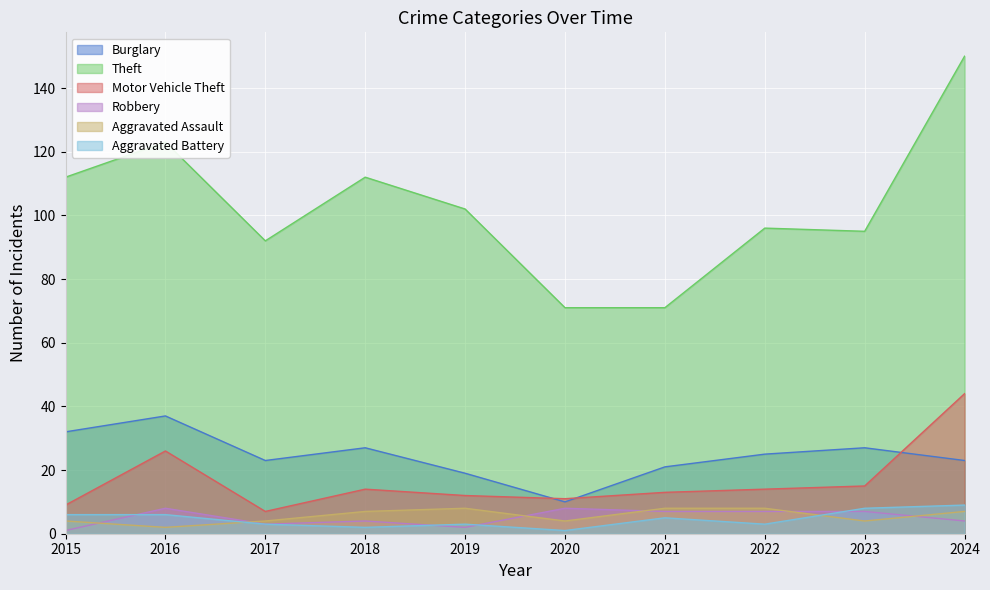

What is the smallest value displayed?

1